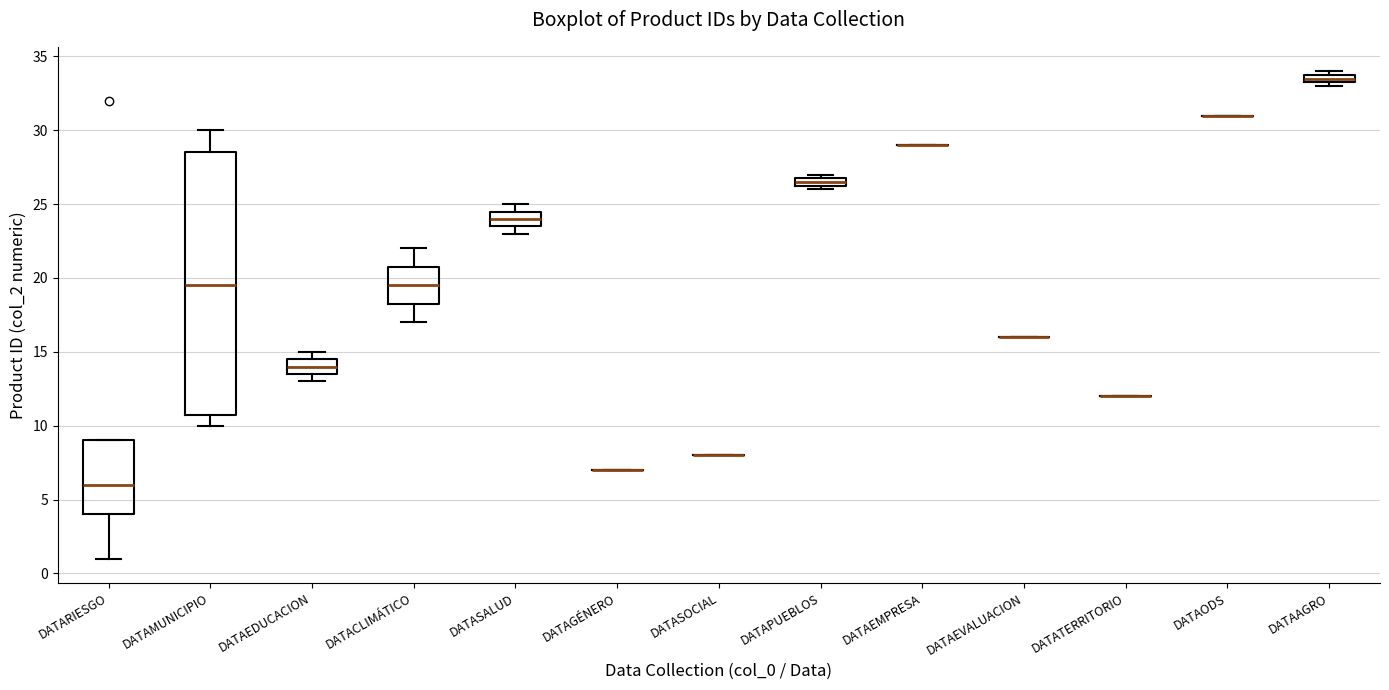

Comparing the boxes themselves (not the whiskers), which one is the tallest?

DATAMUNICIPIO